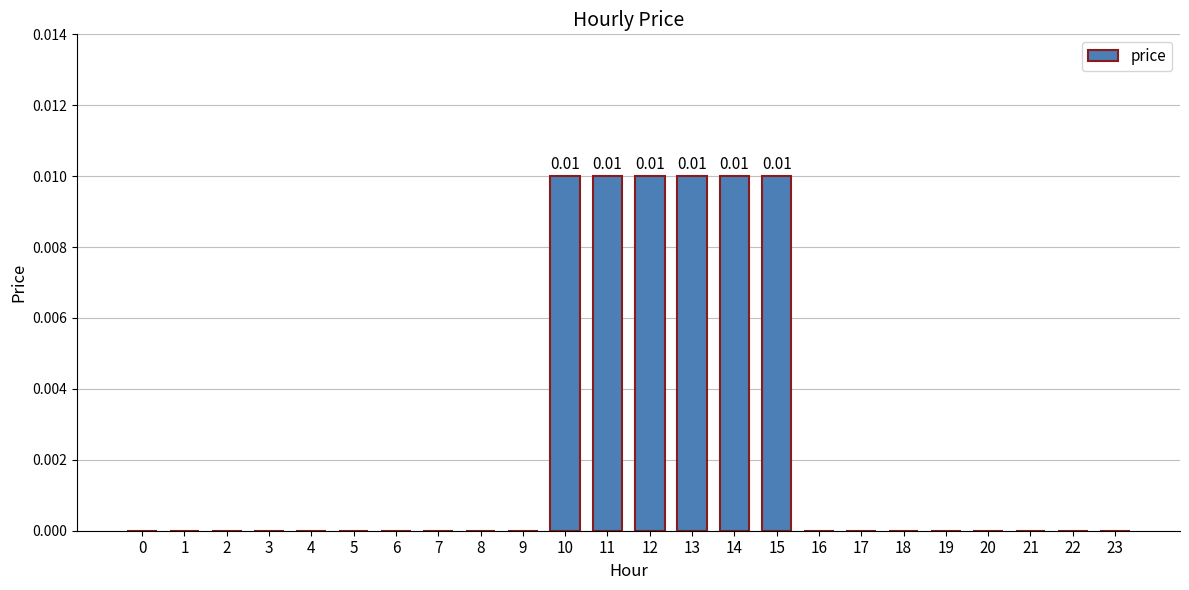

Between 10 and 6, which is larger?

10